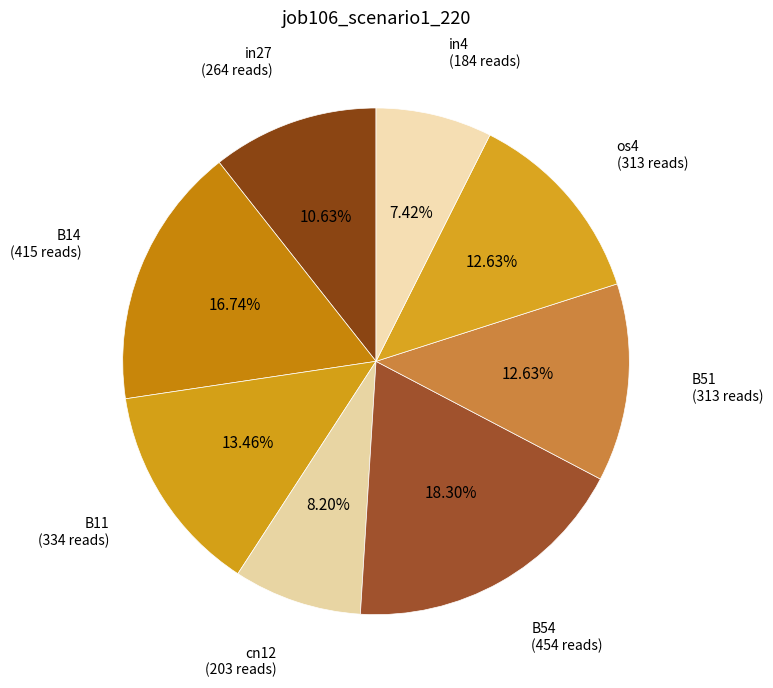

To the nearest percent, what is the difference between the largest and smallest slice percentages?

11%